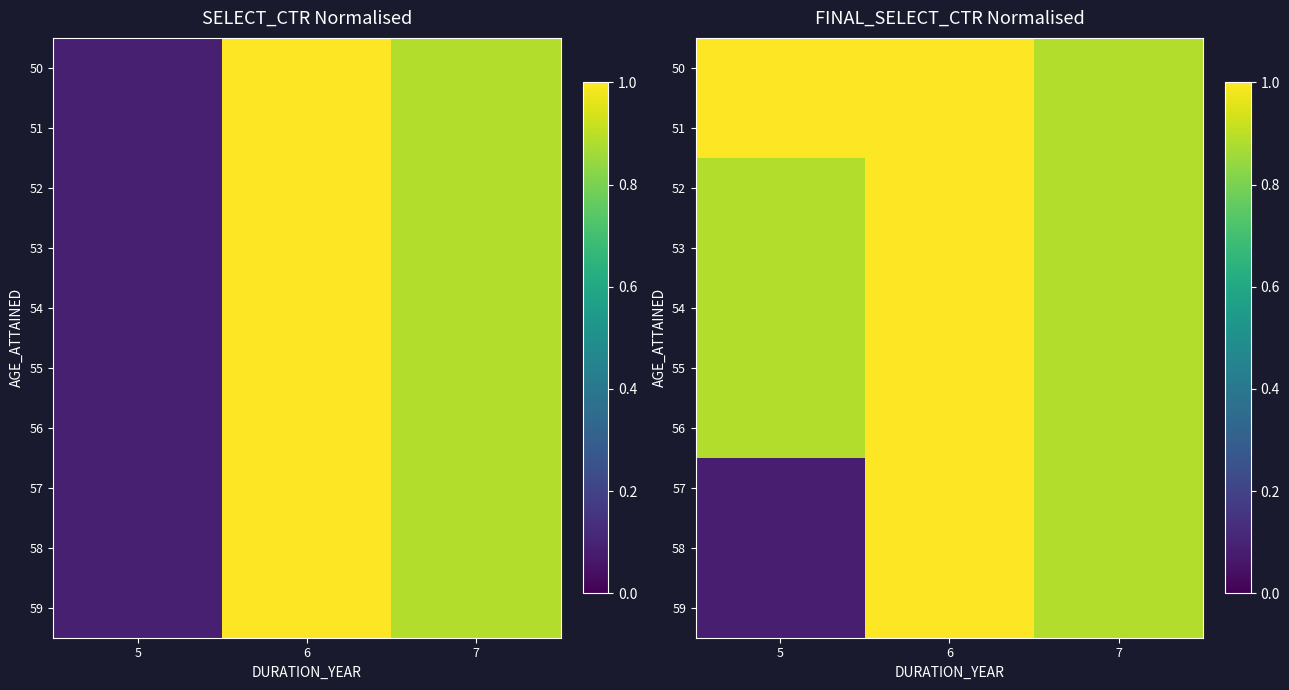

Between 7 and 5, which is larger?

5